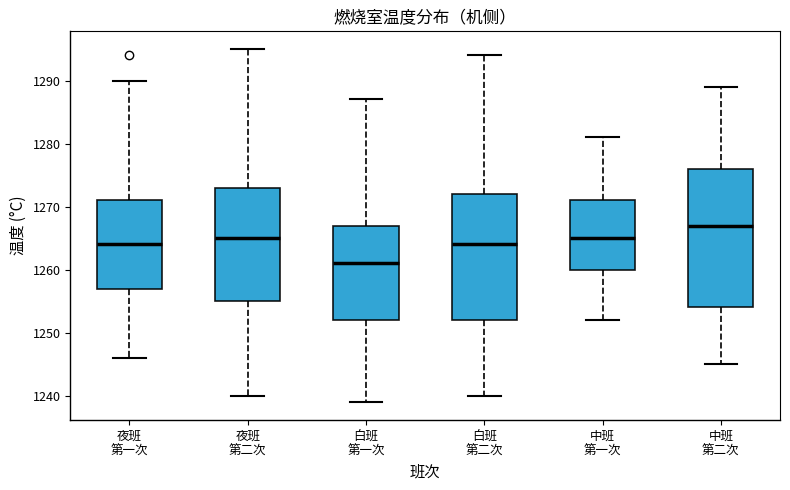

Reading left to right, transcribe this box plot: for each box, give where its median line is, the range the box spans, and where its two whiskers end, as read against the y-axis. The values are not printed on the chart, so give them approximately, as read against the axis.

夜班 第一次: median 1264, box 1257 to 1271, whiskers 1246 to 1290
夜班 第二次: median 1265, box 1255 to 1273, whiskers 1240 to 1295
白班 第一次: median 1261, box 1252 to 1267, whiskers 1239 to 1287
白班 第二次: median 1264, box 1252 to 1272, whiskers 1240 to 1294
中班 第一次: median 1265, box 1260 to 1271, whiskers 1252 to 1281
中班 第二次: median 1267, box 1254 to 1276, whiskers 1245 to 1289